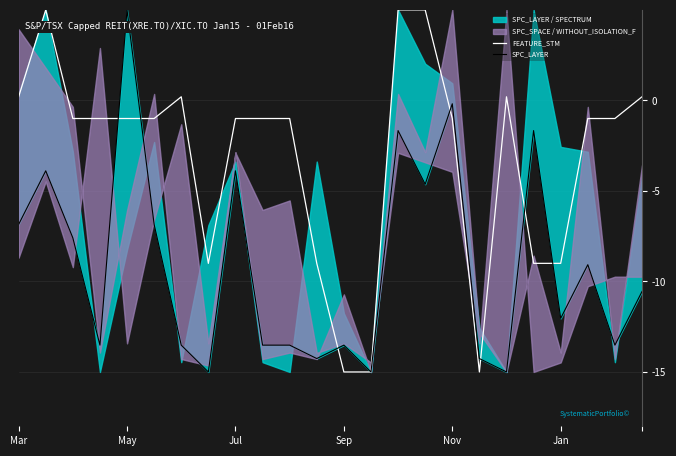

True or false: FEATURE_STM has a value of -9.0 at Jan.

True